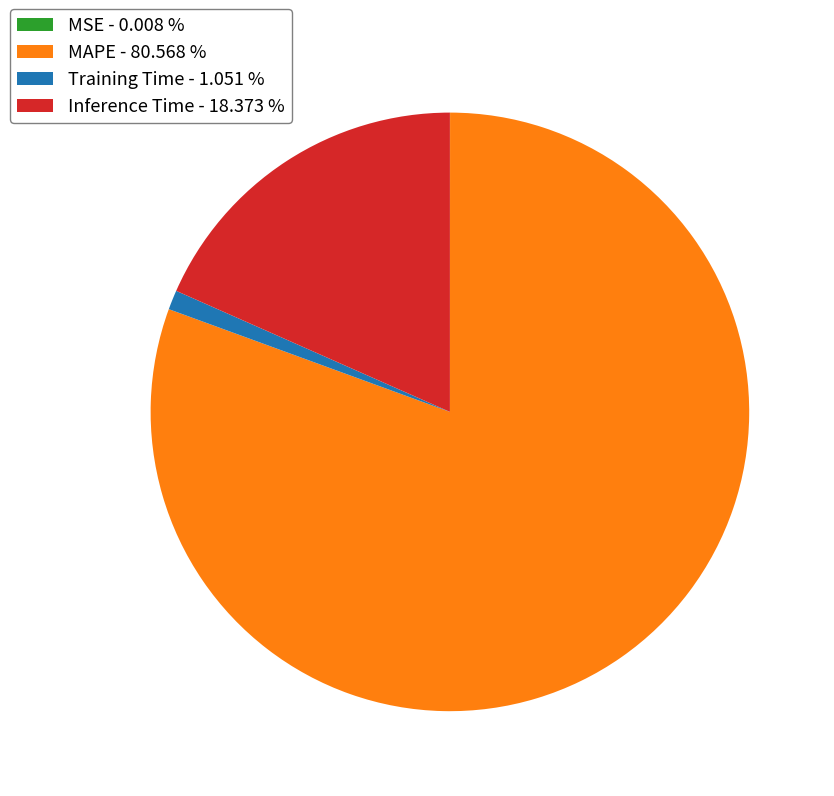

Is the sum of Training Time - 1.051 % and MAPE - 80.568 % greater than half?

Yes